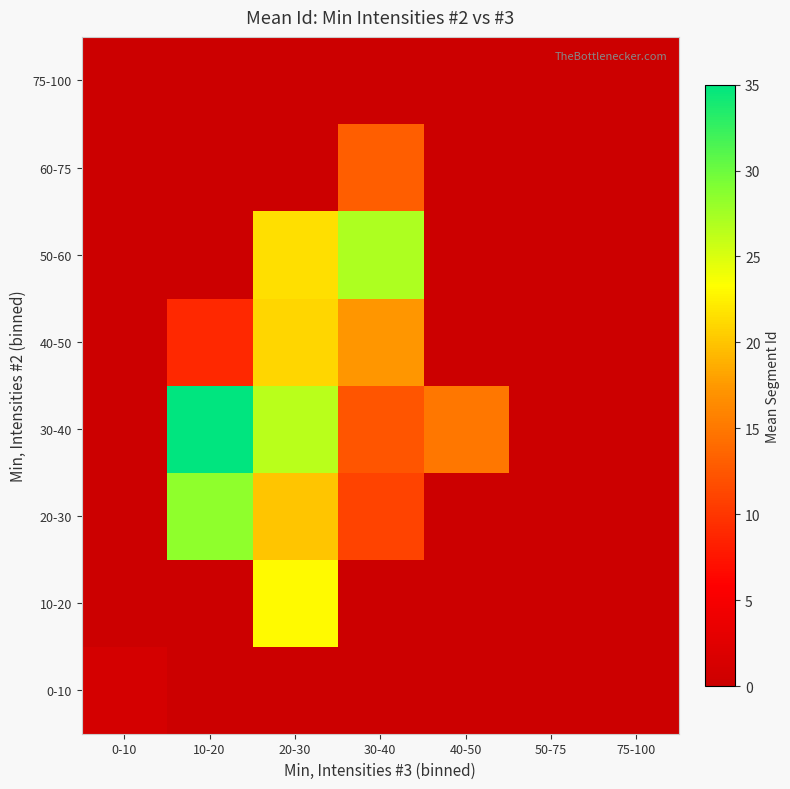

At 20-30, list the series in order from smallest to largest.

0-10, 60-75, 75-100, 20-30, 40-50, 50-60, 10-20, 30-40